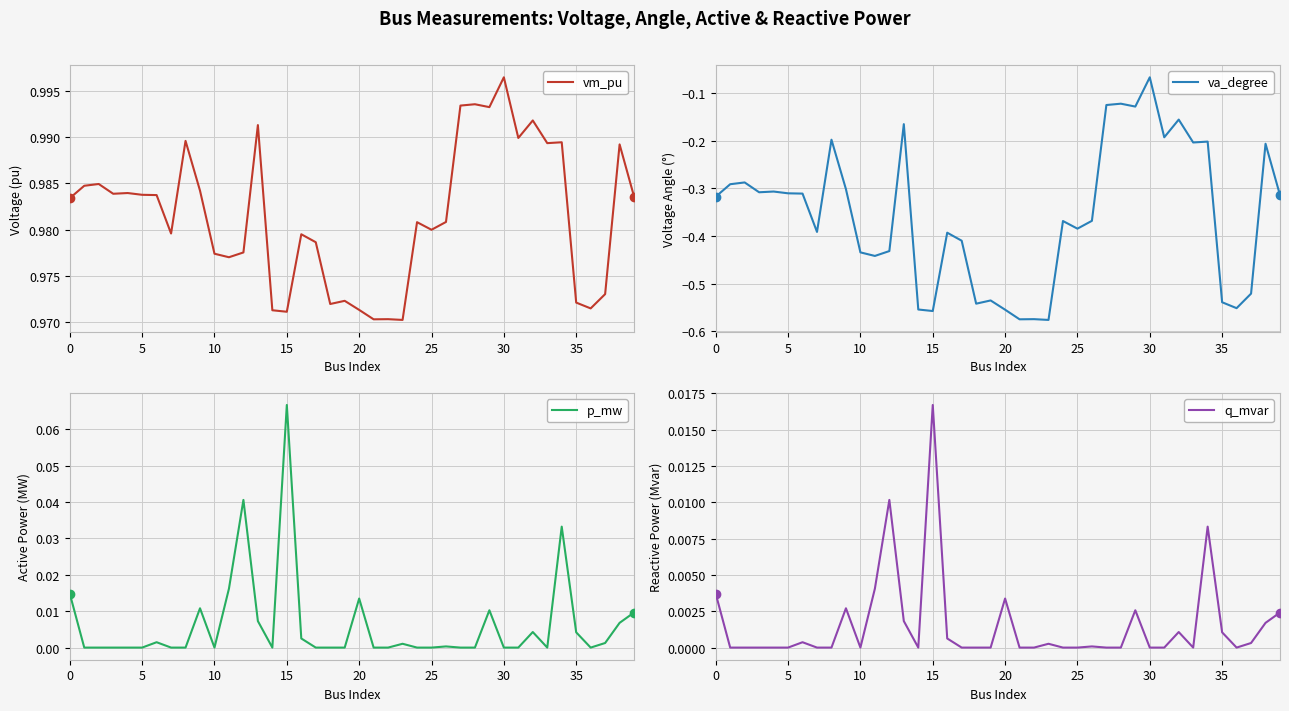

What is the difference between the maximum and minimum values in the p_mw series?

0.1